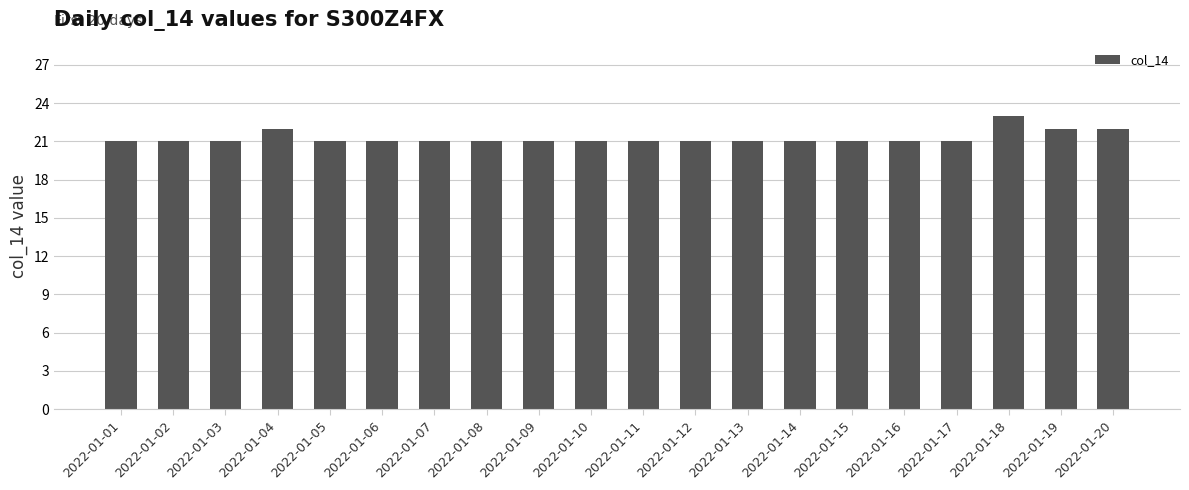

At which category does the chart reach its peak across all series?

2022-01-18